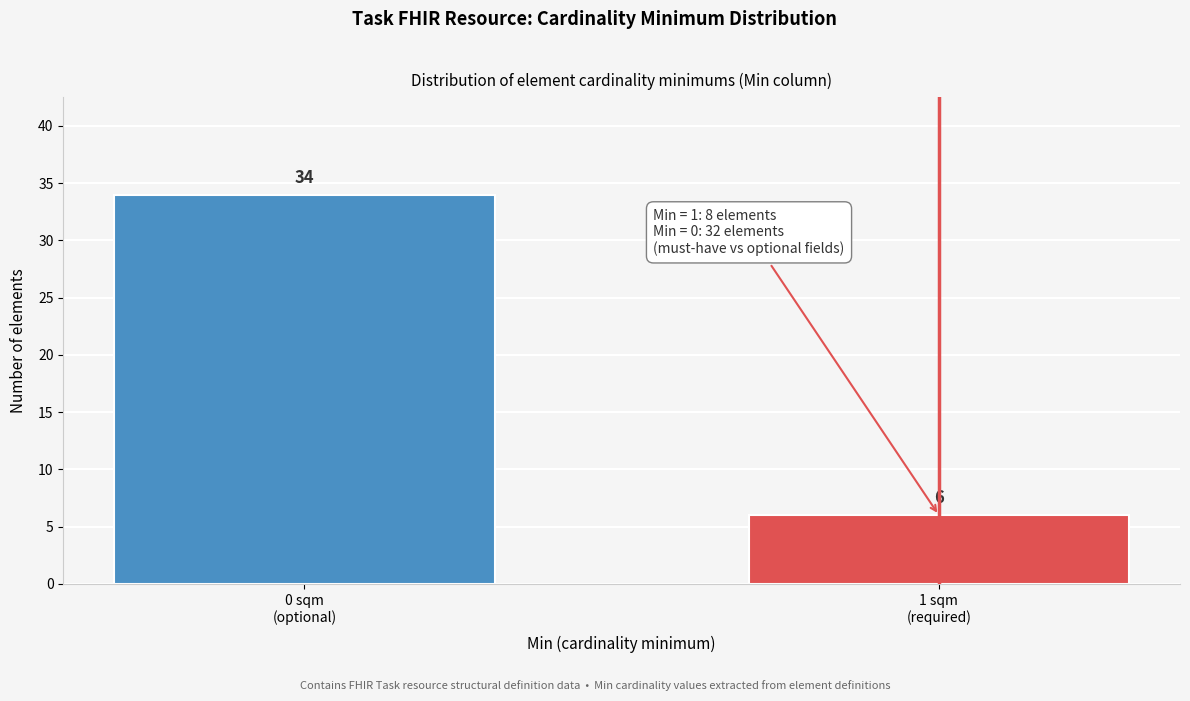

Reading left to right, transcribe all the data shown in this chart.

34	6